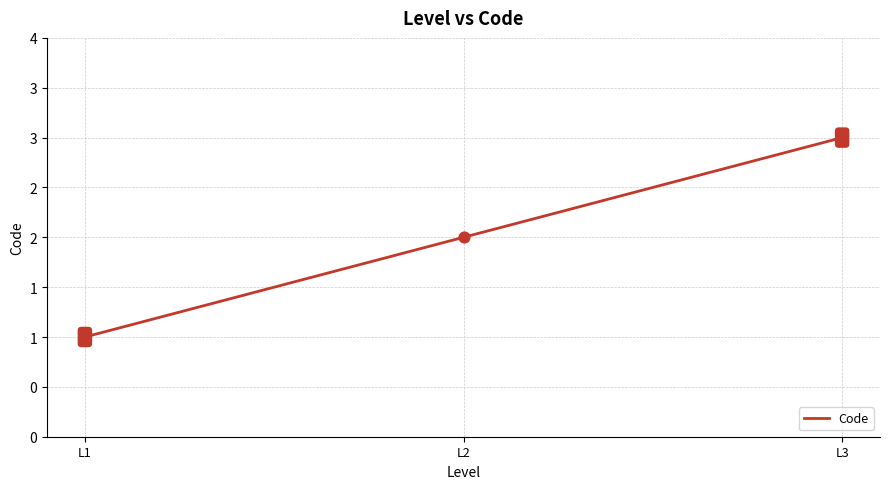

Approximately how many times larger is the value at L1 compared to L3?

0.3